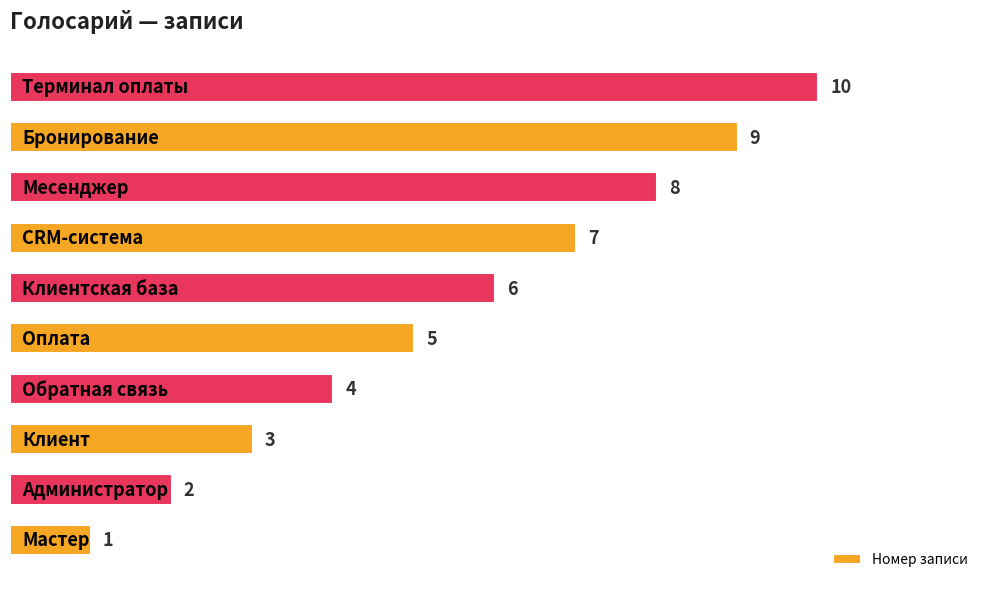

Does the chart contain stacked bars?

No